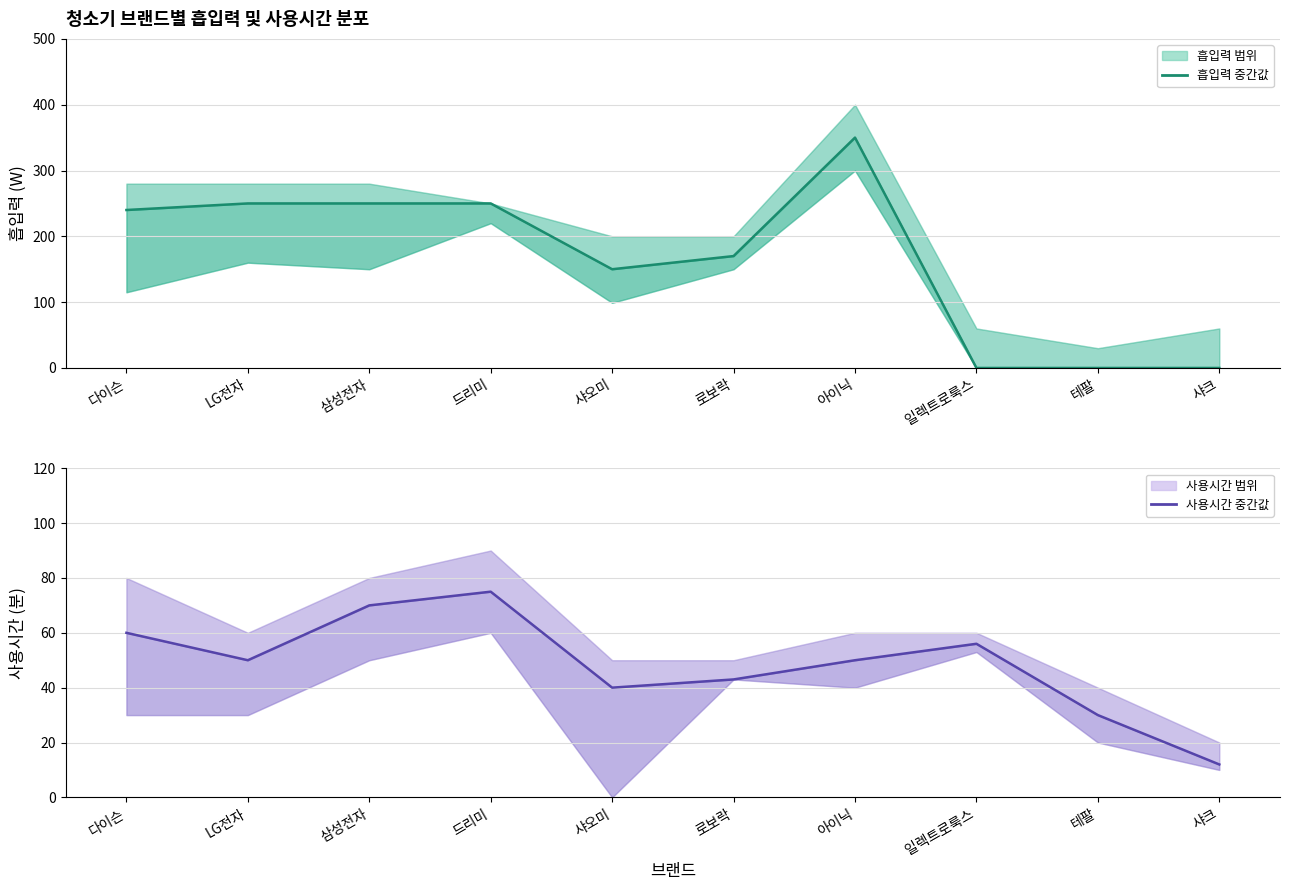

Rank the series by their average value, from lowest to highest.

사용시간 (중간값), 흡입력 (중간값)